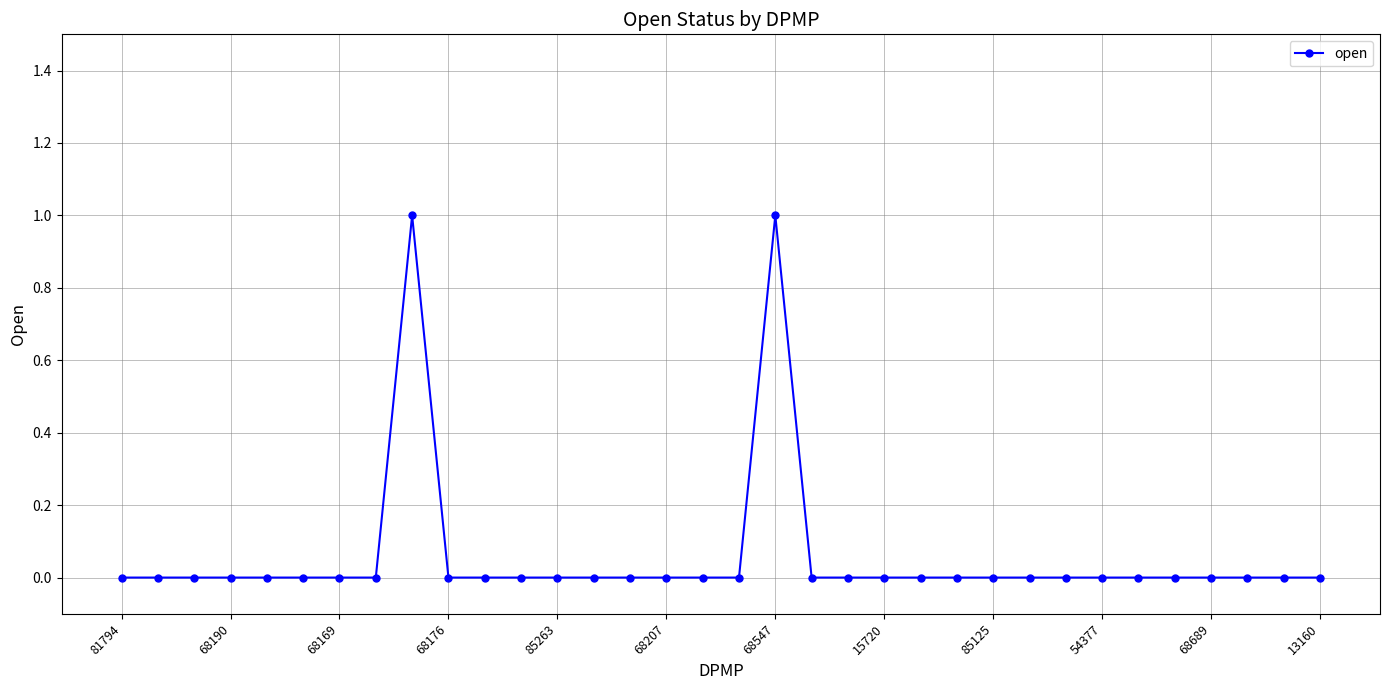

Reading left to right, extract all data points from this chart.

0	0	0	0	0	0	0	0	1	0	0	0	0	0	0	0	0	0	1	0	0	0	0	0	0	0	0	0	0	0	0	0	0	0